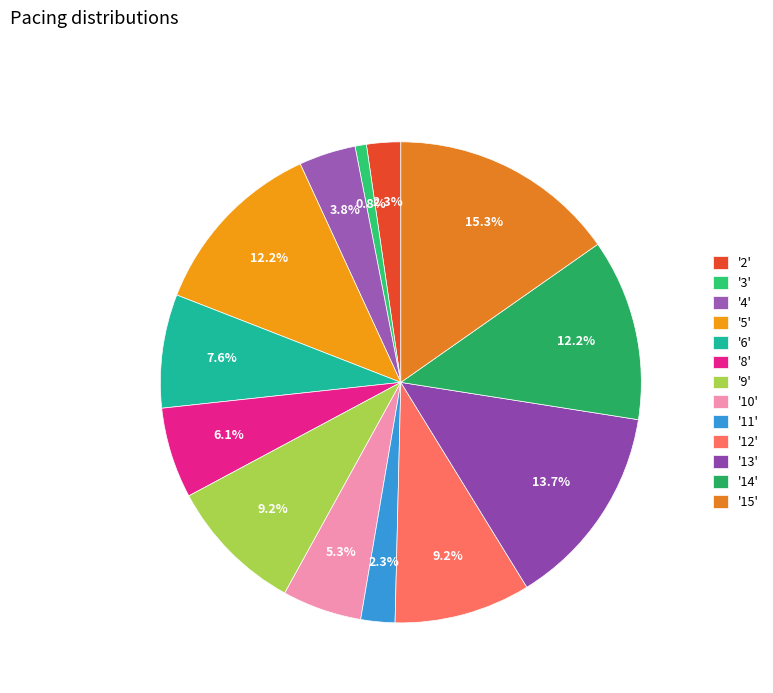

Is there any slice that represents more than half of the pie?

No